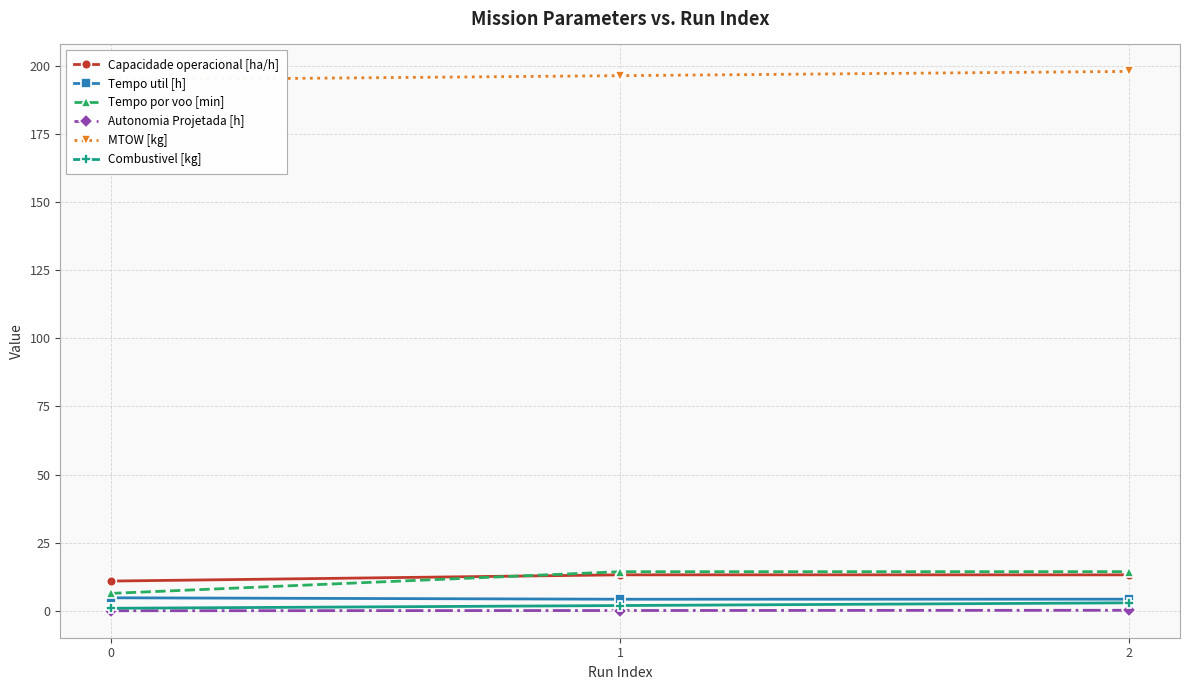

At which category is the sum across all series the highest?

2